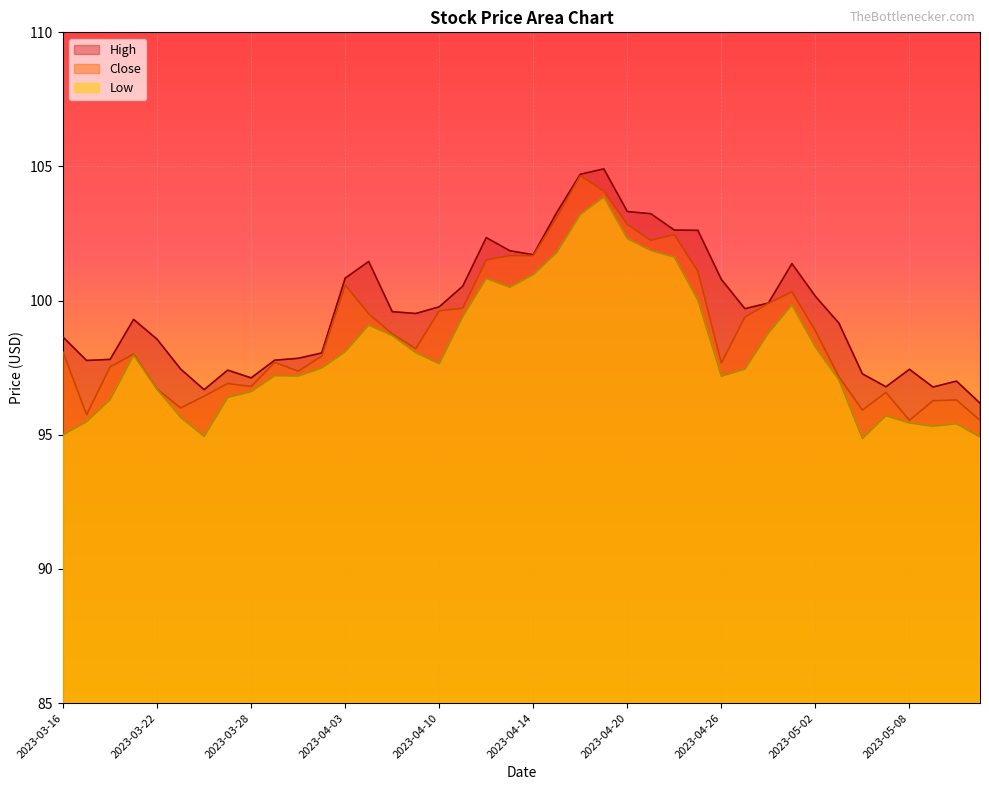

What is the label of the 13th point from the right?

2023-04-25